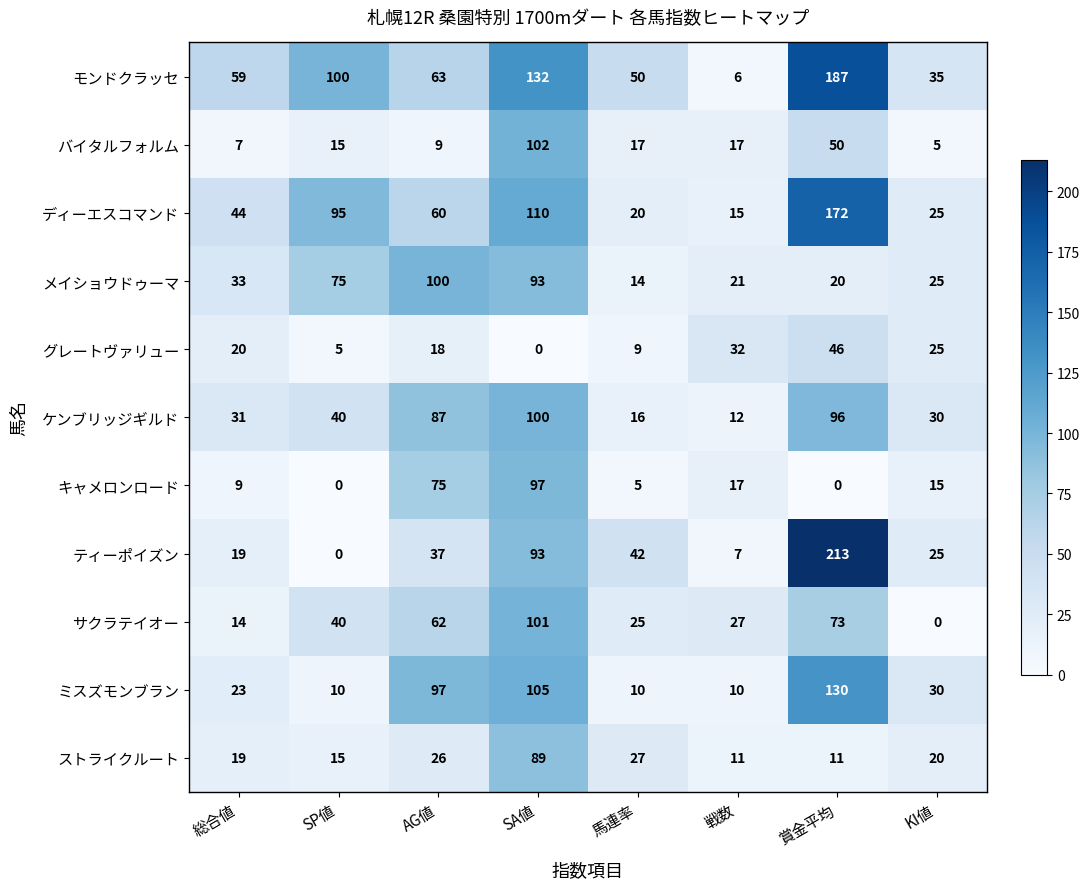

Which series changed the most between SP値 and 馬連率?

ディーエスコマンド